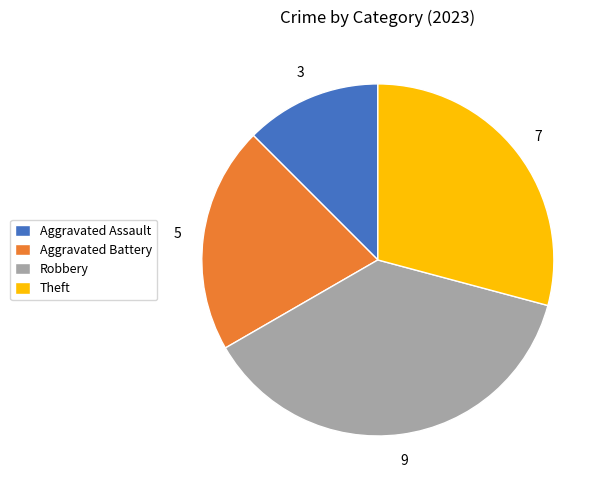

Does Robbery account for over 50% of the chart?

No